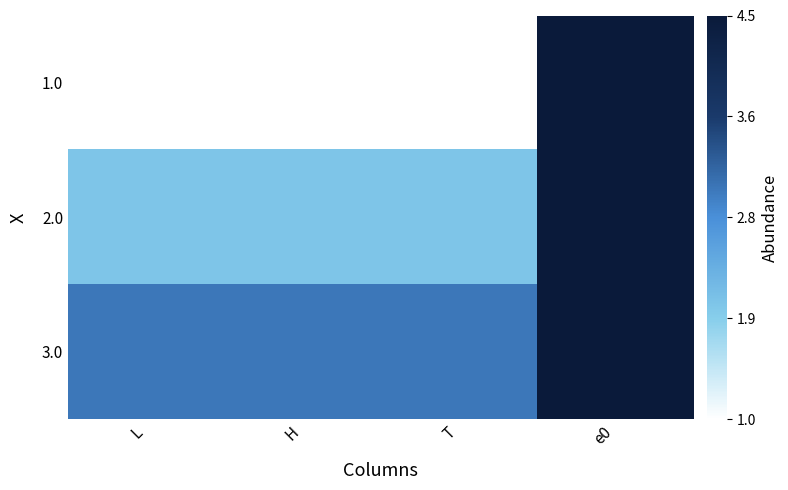

Reading left to right, what are all the values shown in this chart?

1.0: L=1.0	H=1.0	T=1.0	e0=4.5
2.0: L=2.0	H=2.0	T=2.0	e0=4.5
3.0: L=3.0	H=3.0	T=3.0	e0=4.5